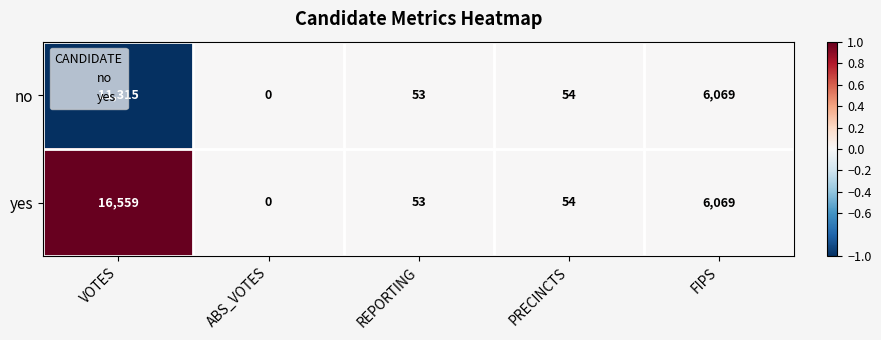

Which series changed the most between VOTES and PRECINCTS?

yes